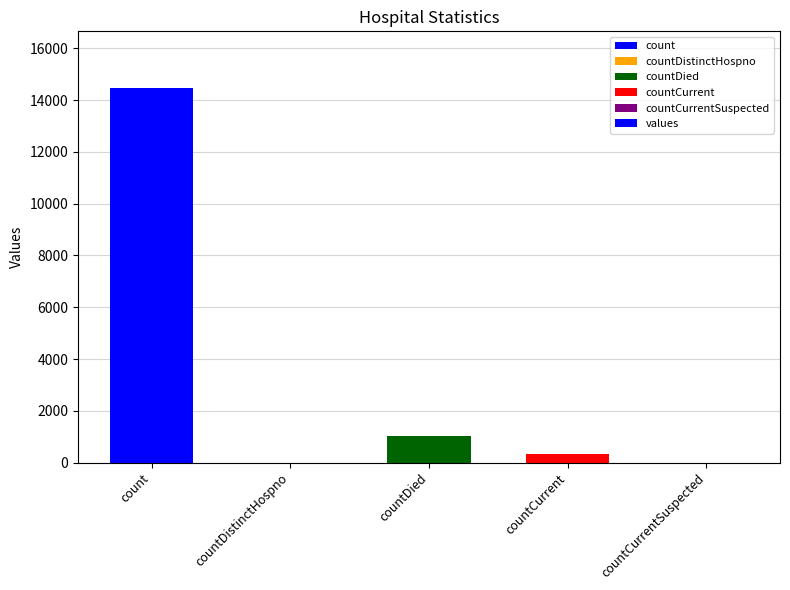

Is it true that the value at count is 14488?

True